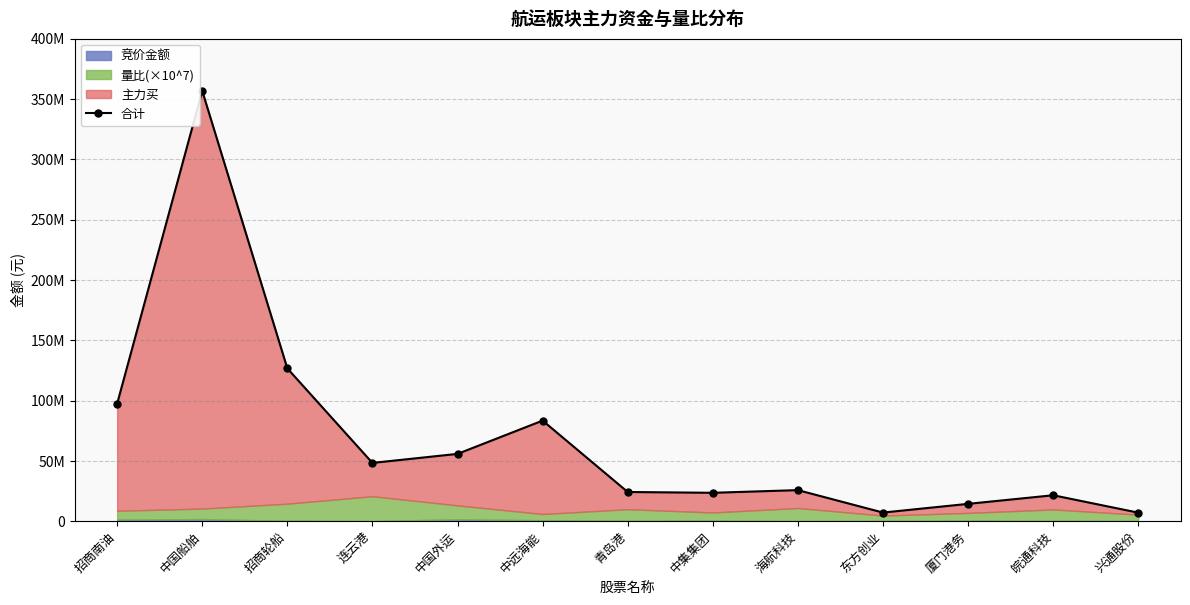

What is the ratio of the value at 东方创业 to the value at 招商轮船?

0.1